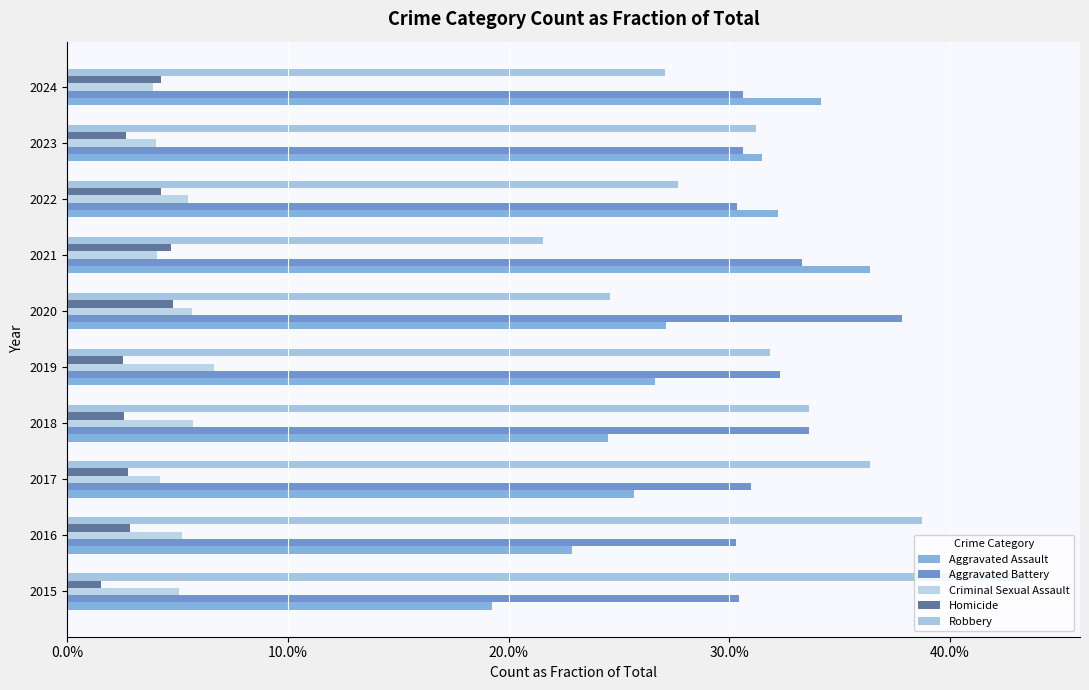

Which series has the largest range (max minus min)?

Robbery